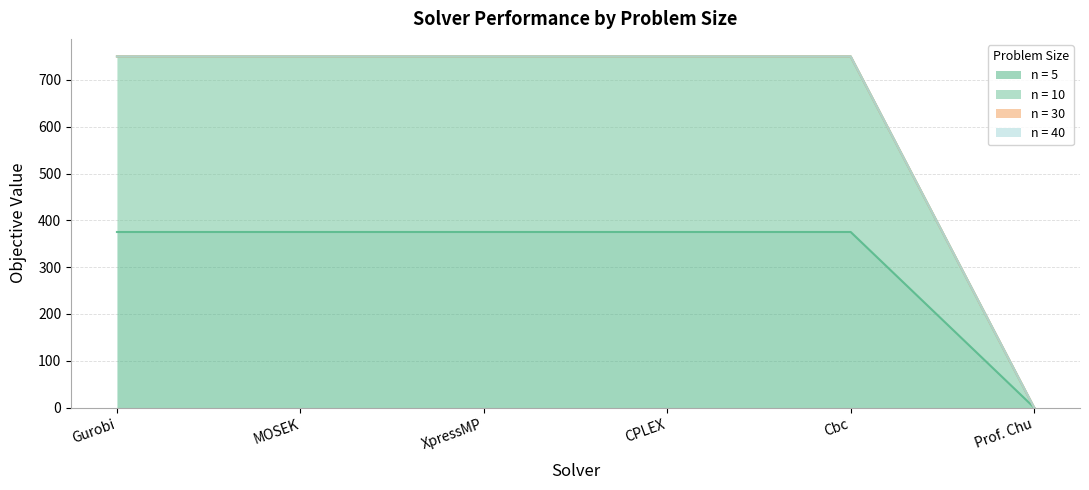

Is the value of n = 5 at Gurobi greater than the value of n = 10 at XpressMP?

No